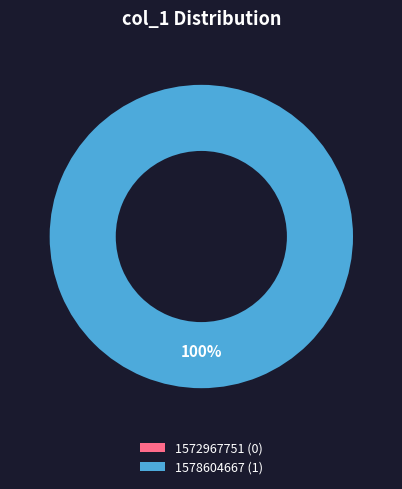

Rank the categories by value from highest to lowest.

1578604667, 1572967751